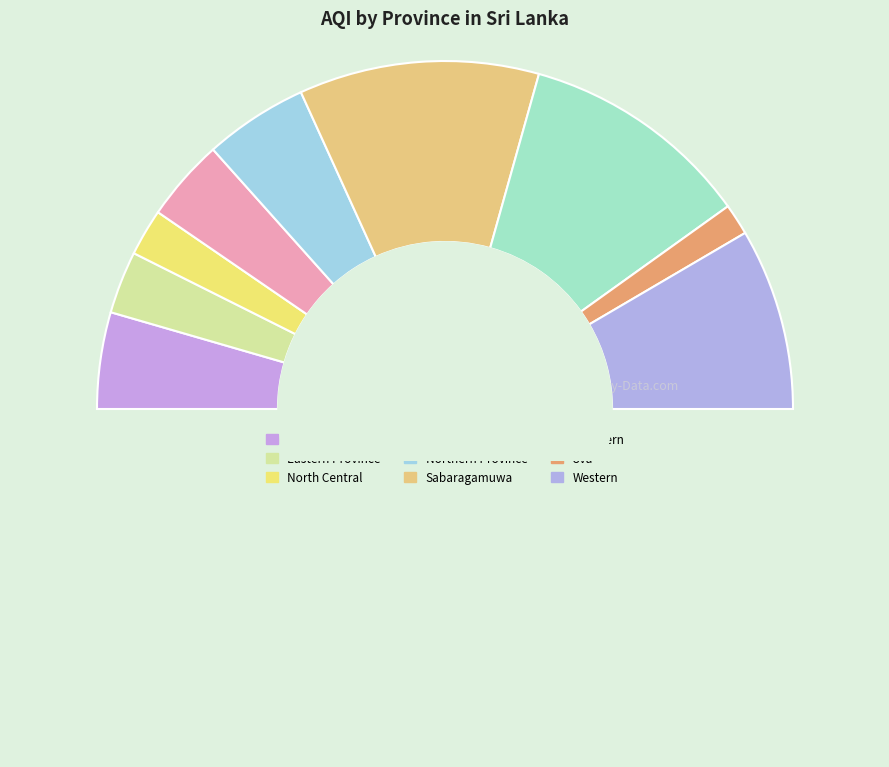

Rank the categories by value from highest to lowest.

Sabaragamuwa, Southern, Western, Northern Province, Central, North Western, Eastern Province, North Central, Uva